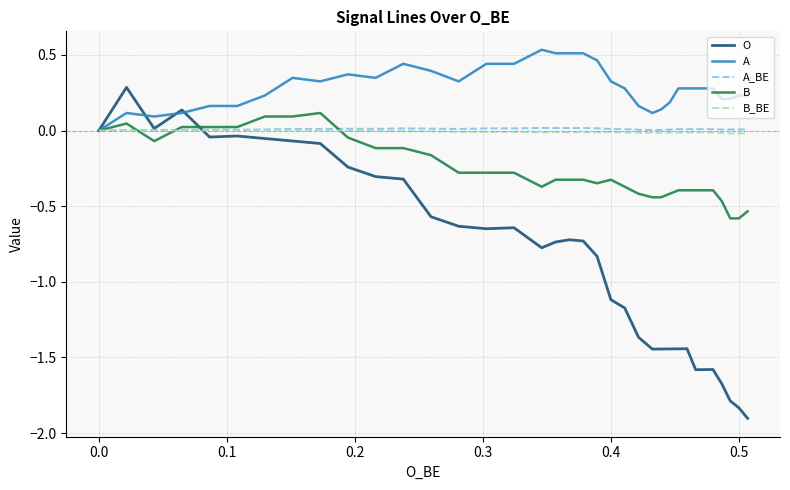

The value of B at 0.5 is -0.2. True or false?

False